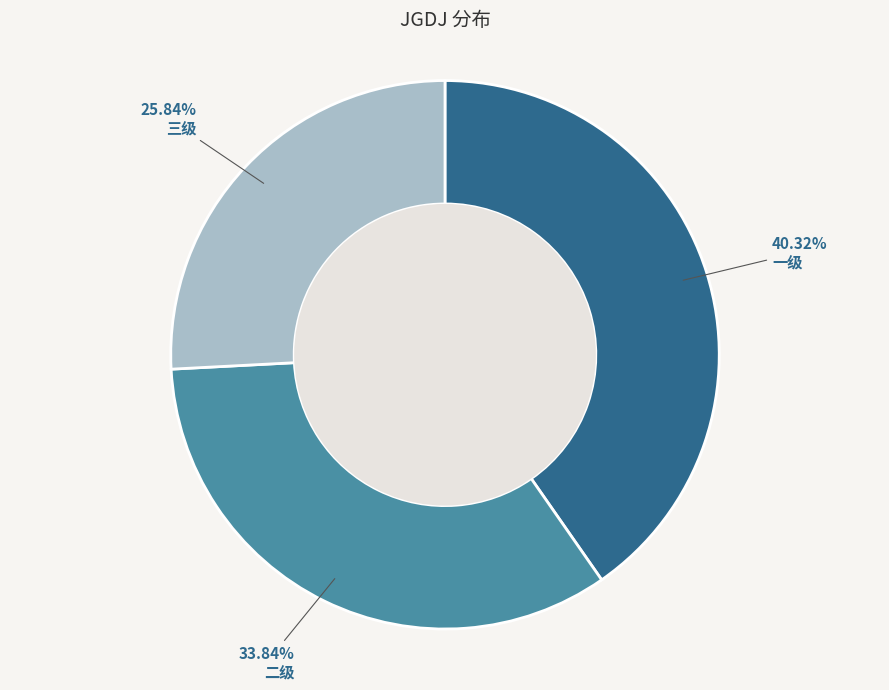

How many segments does this pie chart have?

3